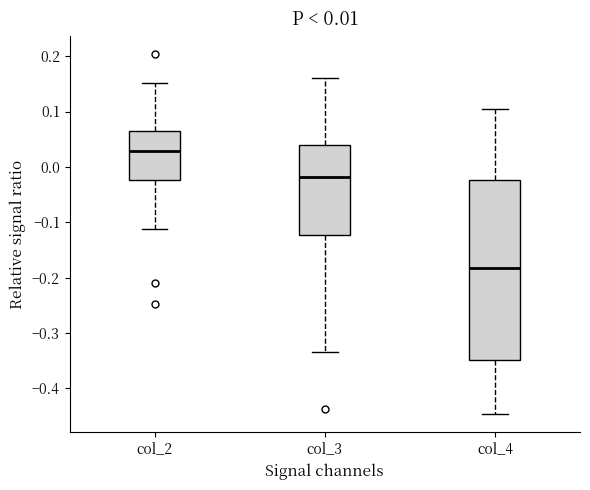

Which box is the tallest, from its lower edge to its upper edge?

col_4